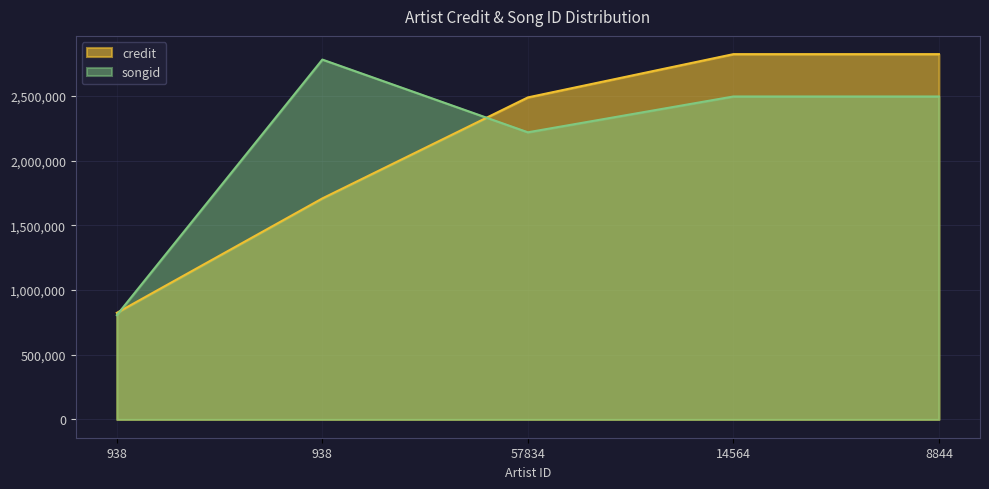

How many lines are shown in the chart?

2